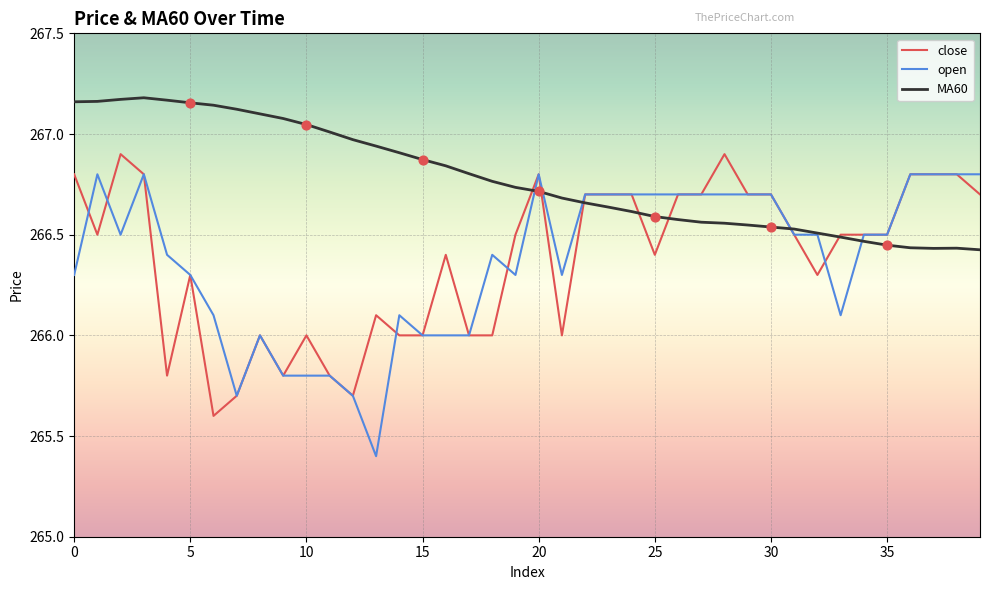

What is the smallest value displayed?

265.4